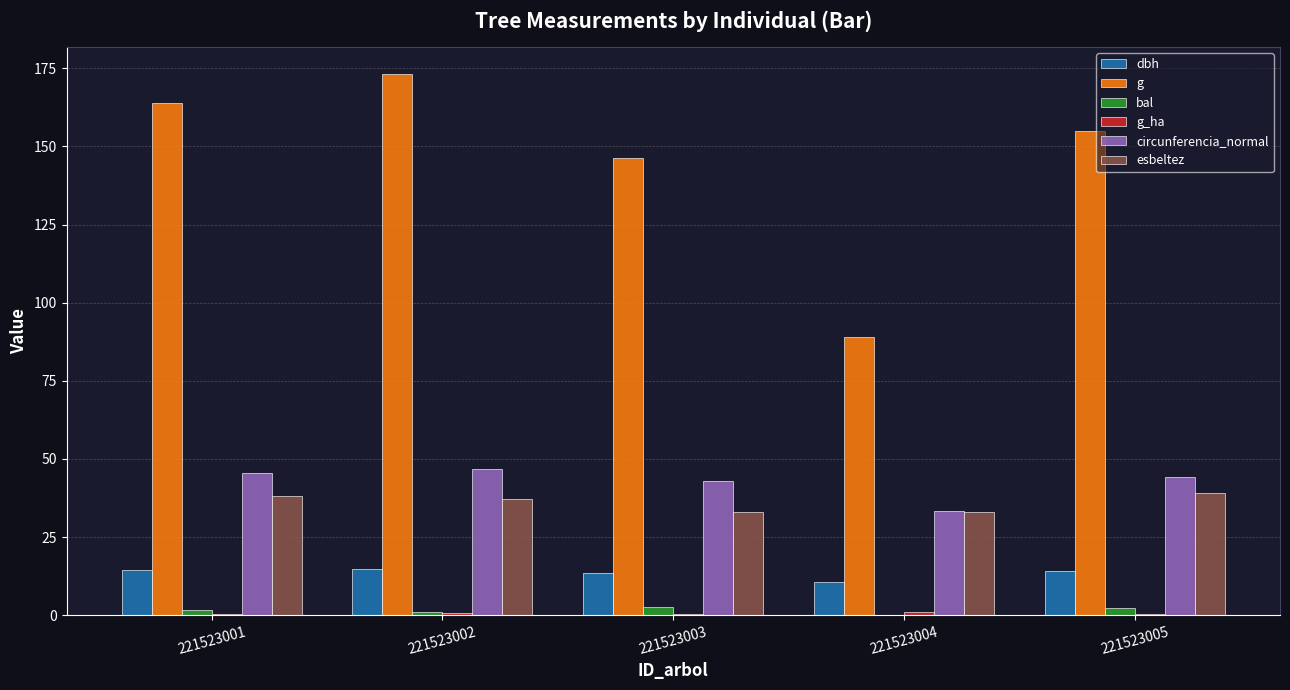

Which series changed the most between 221523002 and 221523003?

g